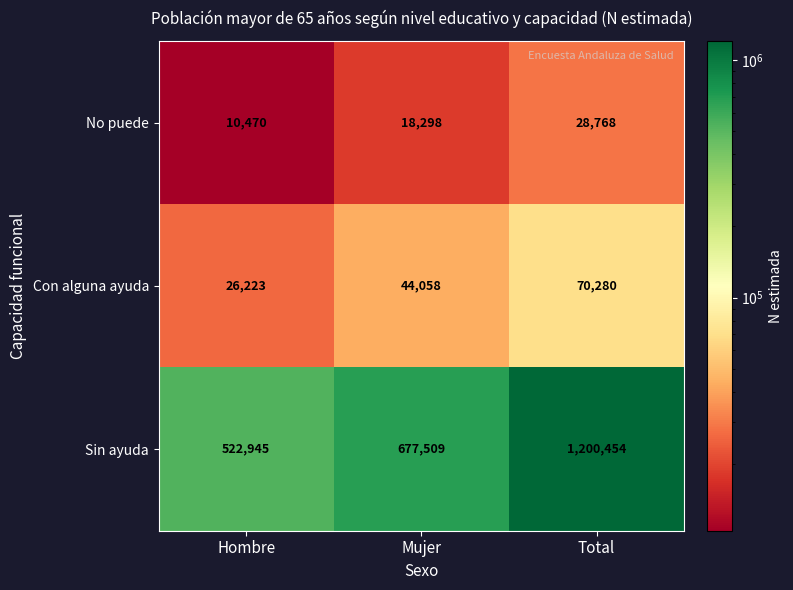

What is the sum of all Sin ayuda values?

2400908